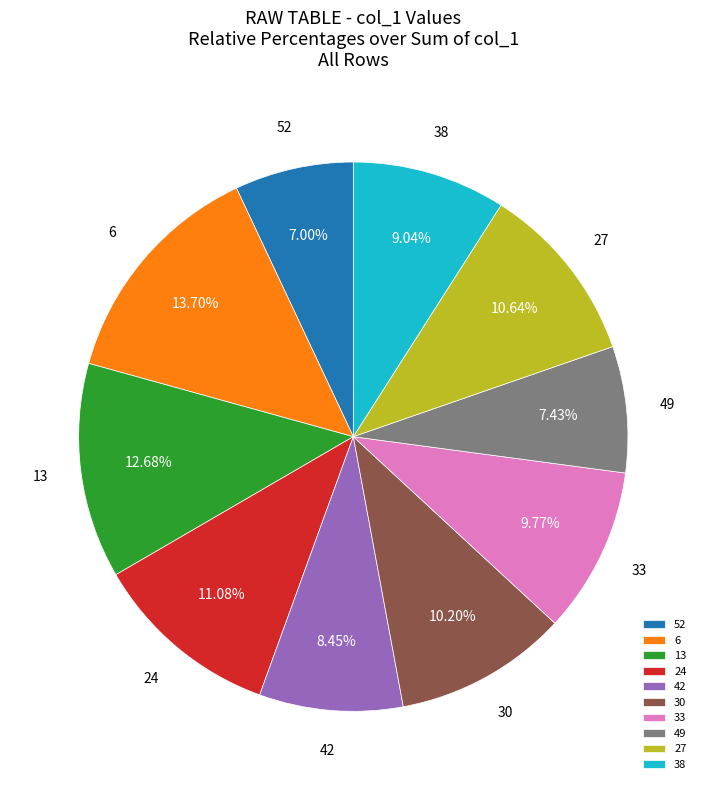

Count the number of slices in the pie.

10